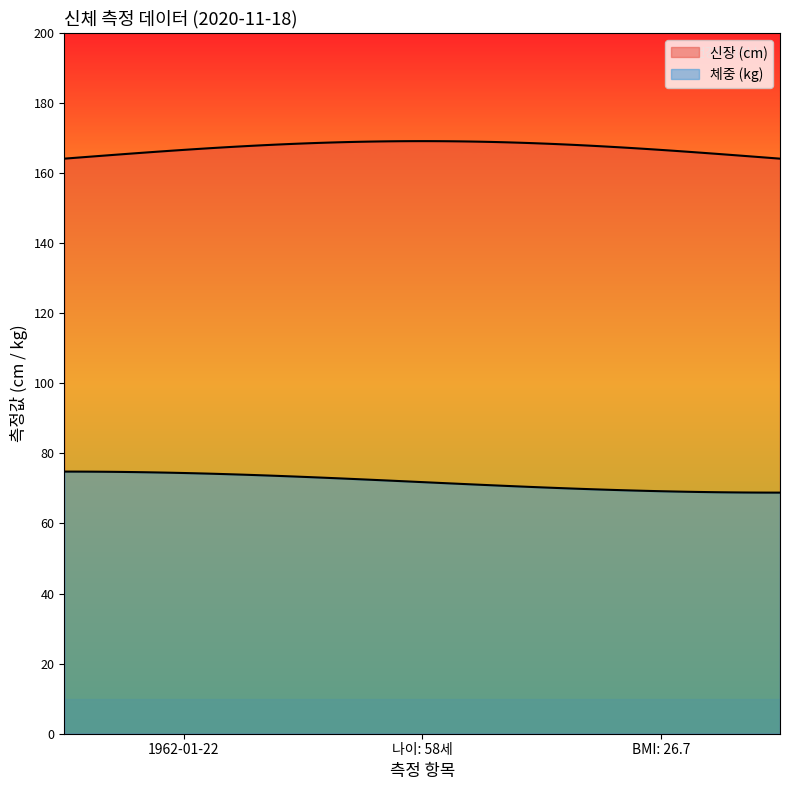

Does the chart display data point markers on the line(s)?

No